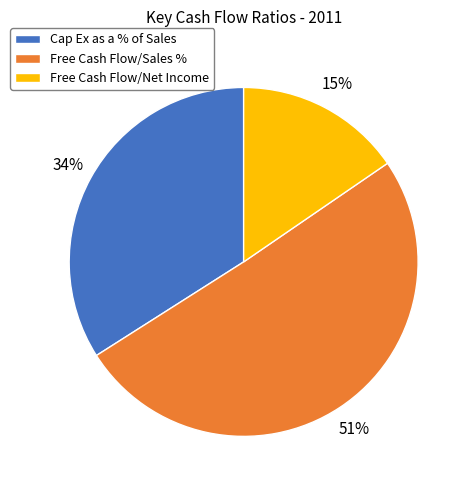

To the nearest percent, what is the combined percentage of Free Cash Flow/Net Income and Free Cash Flow/Sales %?

66%